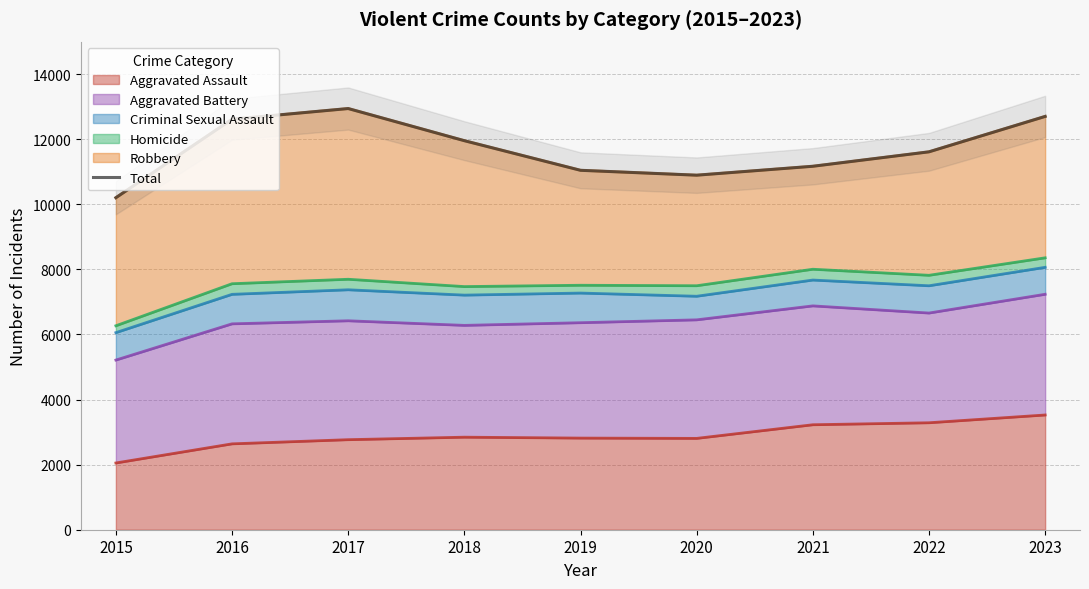

What is the value of the 8th point from the left?

11614